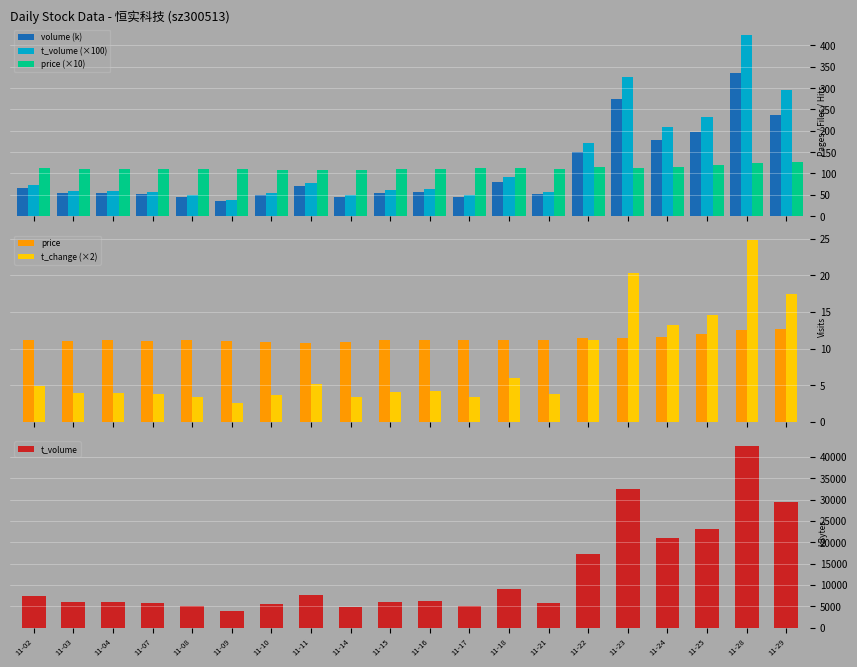

Is it true that t_change (×2) equals 1.7 at 11-21?

False